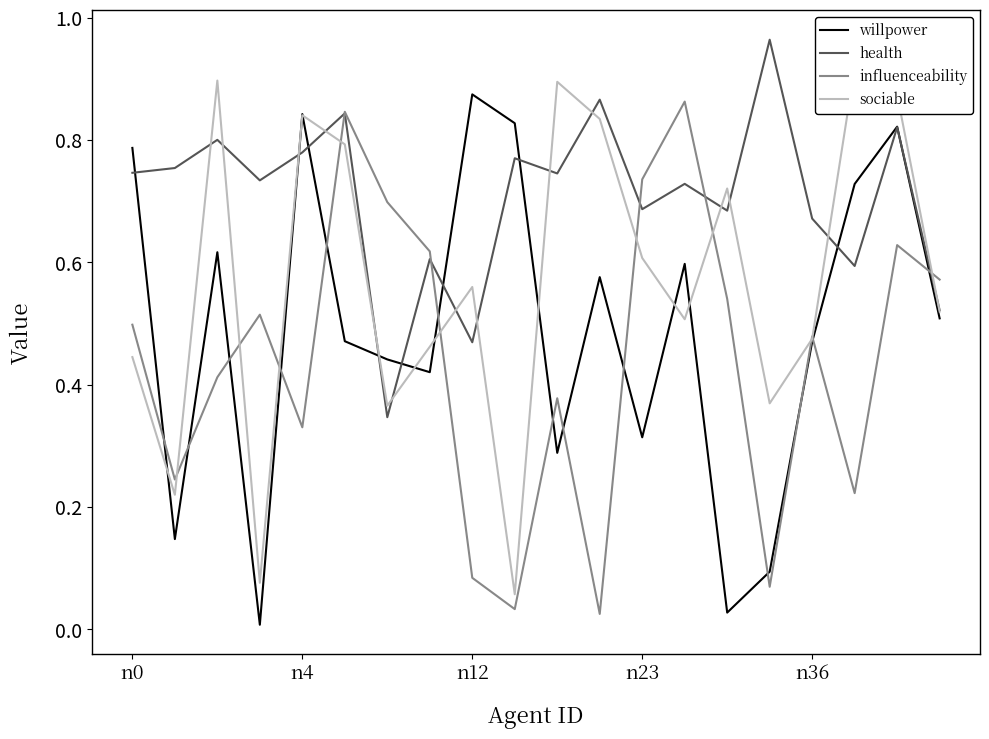

What are all the series names shown in the legend?

willpower, health, influenceability, sociable